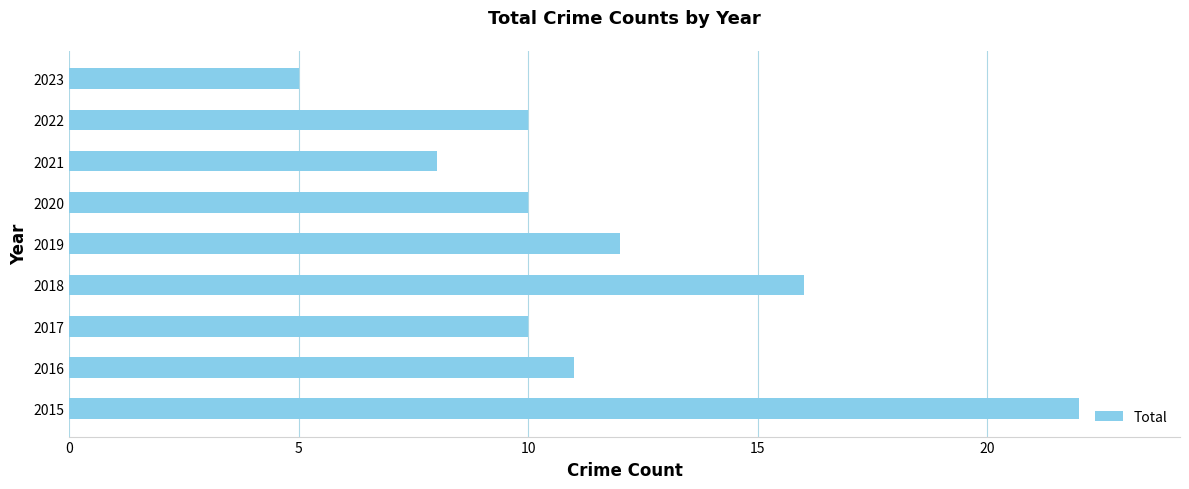

The chart shows a value of 10 at 2017. True or false?

True